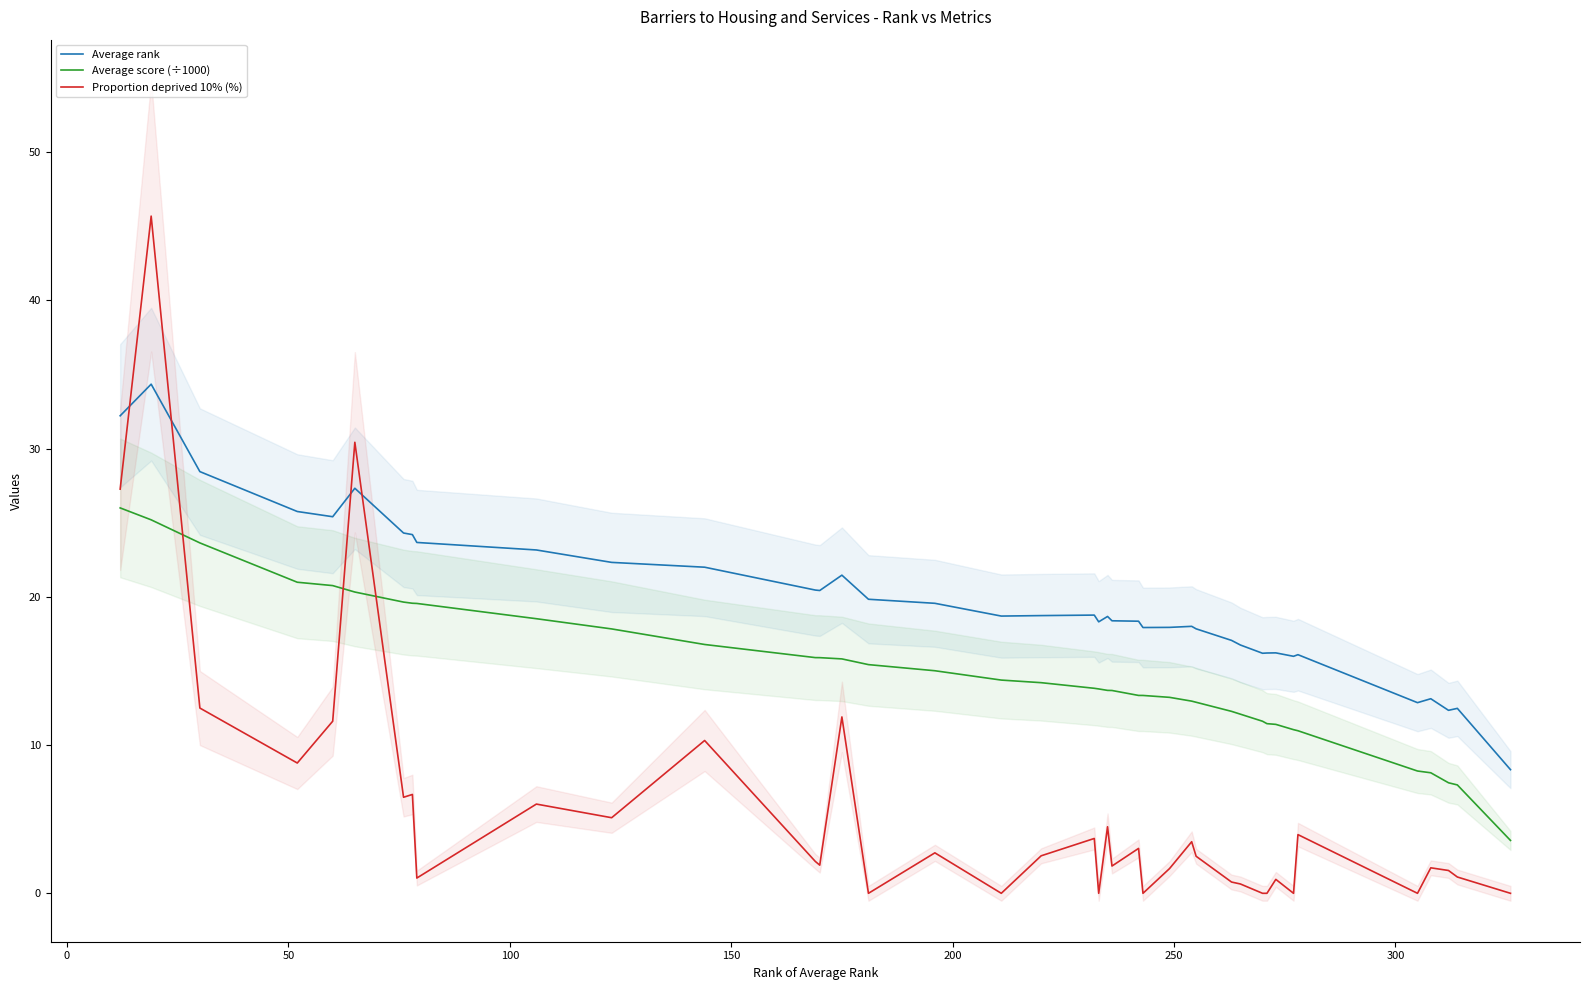

What is the lowest value of the Average score (÷1000) series?

3.6